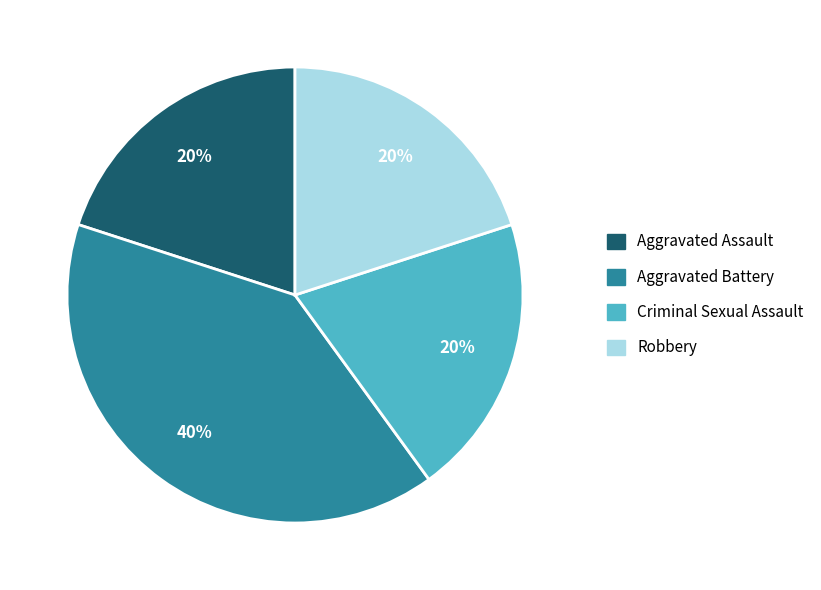

The Aggravated Battery slice represents 28% of the pie. True or false?

False